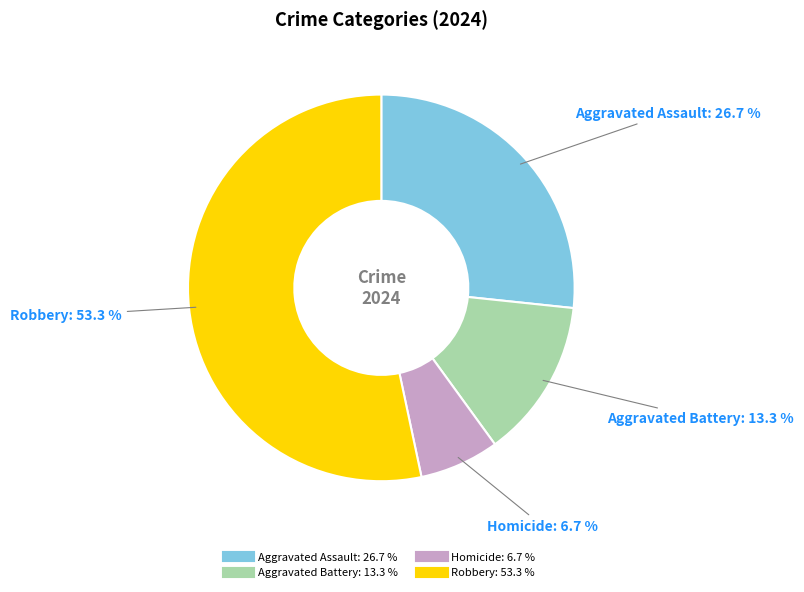

Which slice is the largest?

Robbery